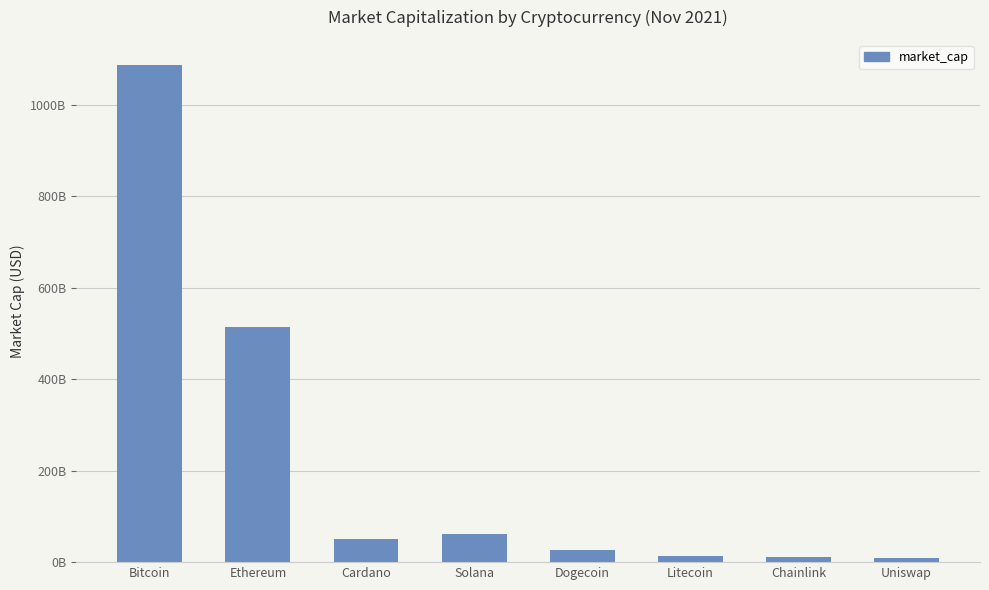

Approximately how many times larger is the value at Bitcoin compared to Dogecoin?

39.9